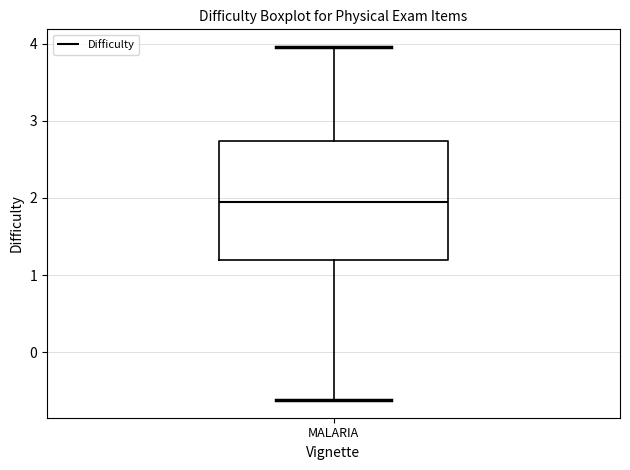

Where is the lower edge of the box for MALARIA on the y-axis? The values are not printed on the chart, so give them approximately, as read against the axis.

1.2